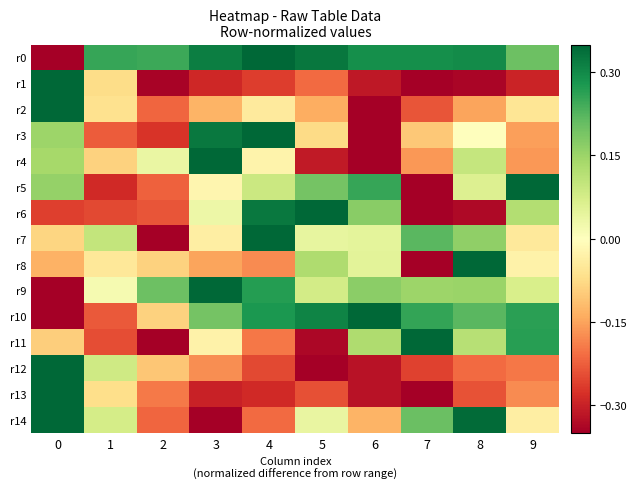

List the series in order of their peak value, lowest first.

r8, r7, r5, r6, r4, r11, r3, r10, r9, r14, r12, r13, r2, r1, r0